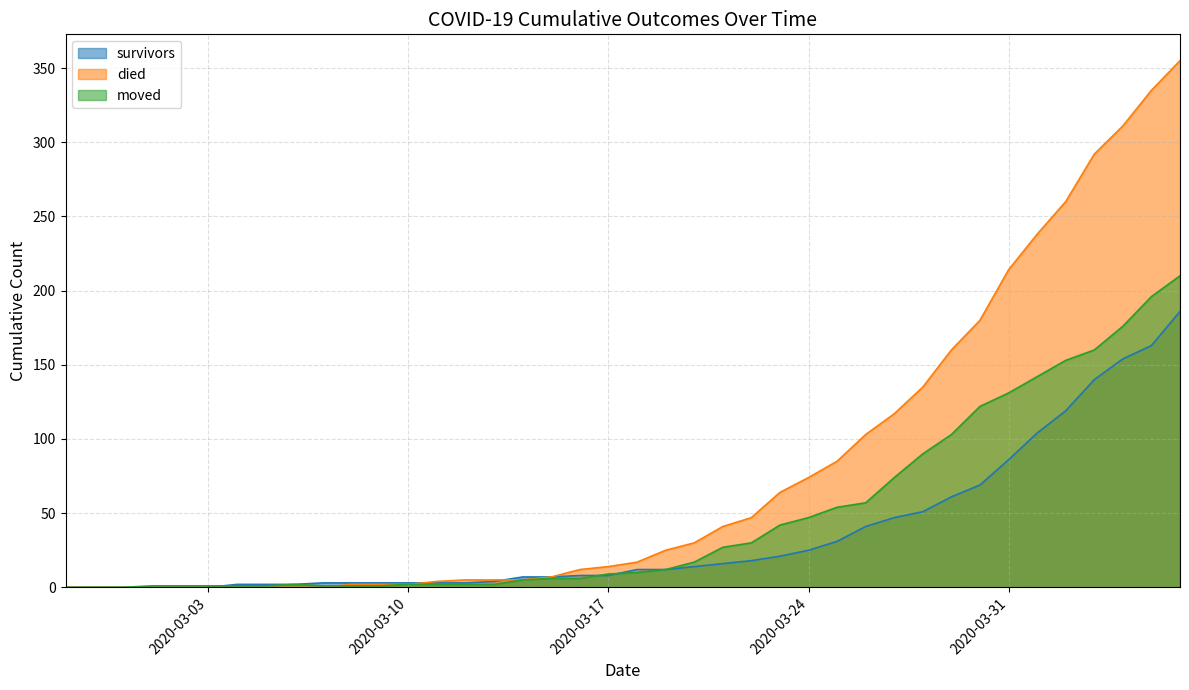

Which category has the highest value in the survivors series?

2020-04-06